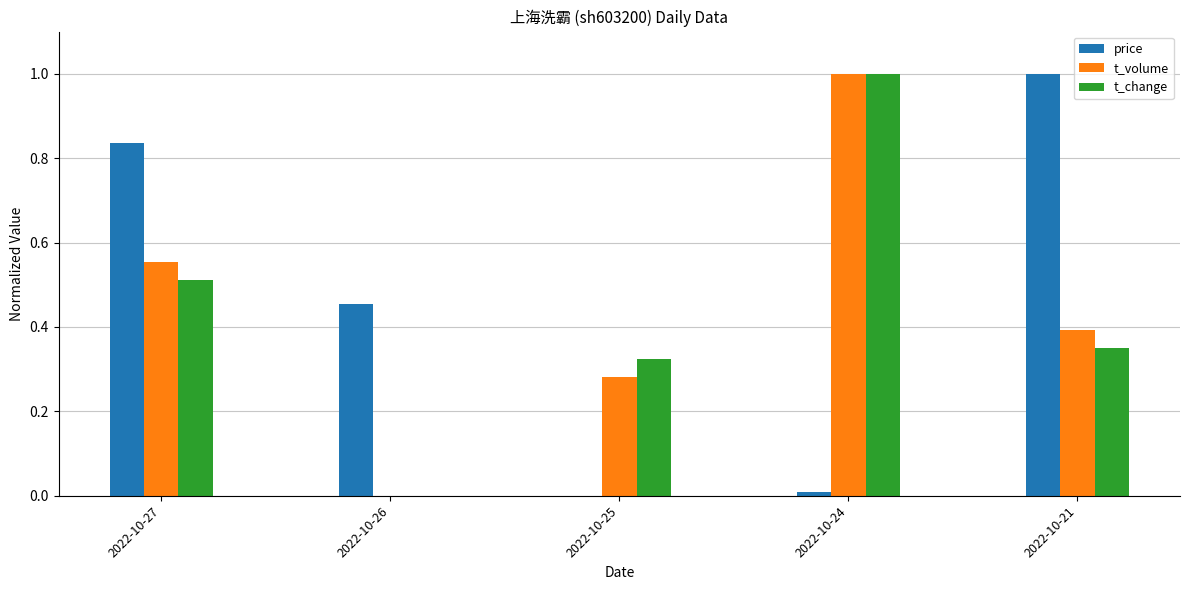

Which series changed the most between 2022-10-26 and 2022-10-21?

price